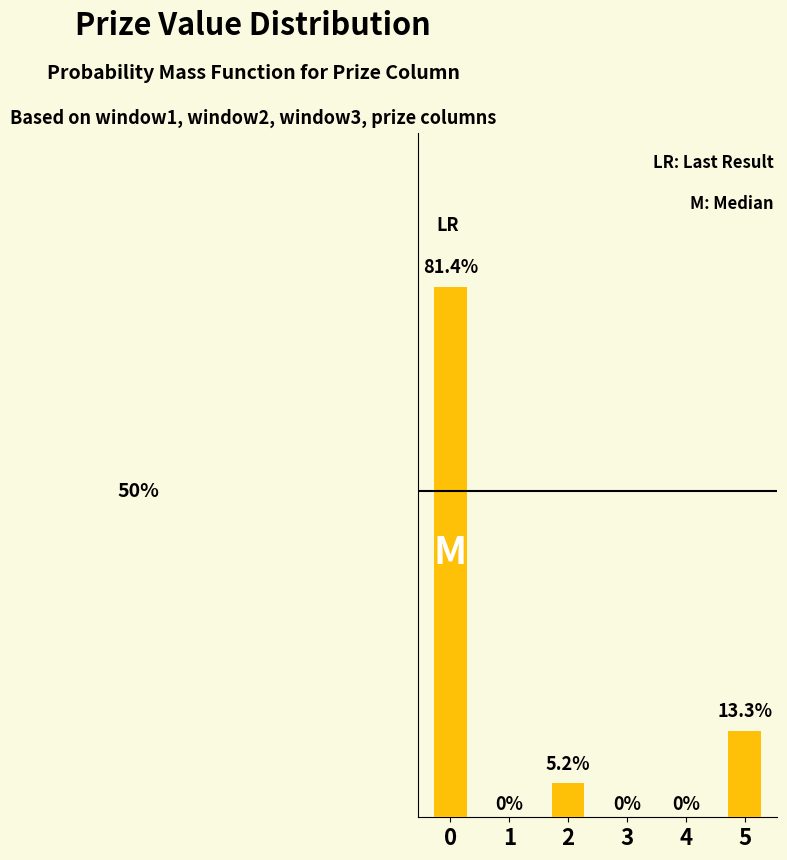

What is the average value?

16.7